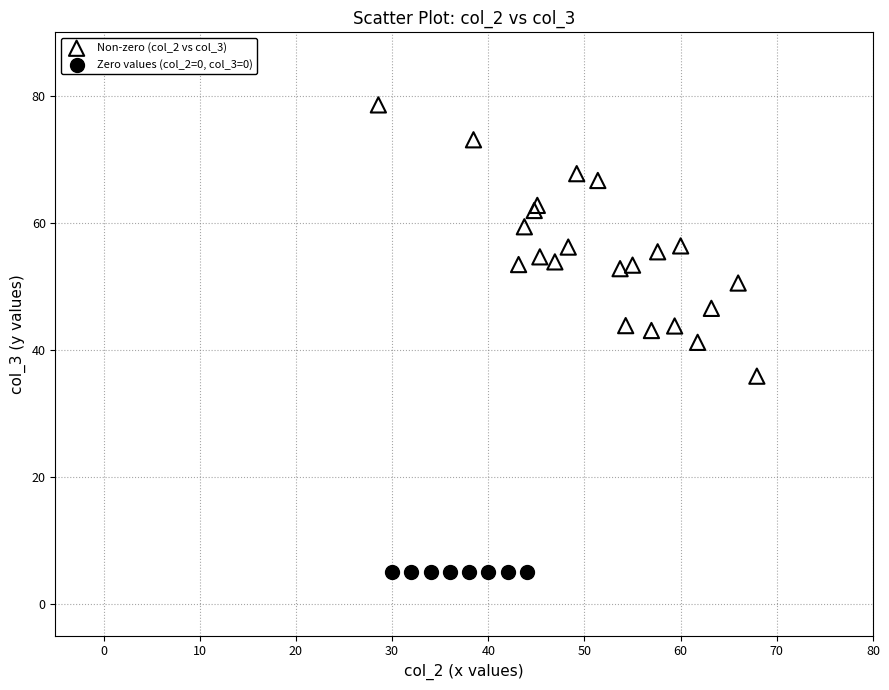

What are all the series names shown in the legend?

Non-zero (col_2 vs col_3), Zero values (col_2=0, col_3=0)